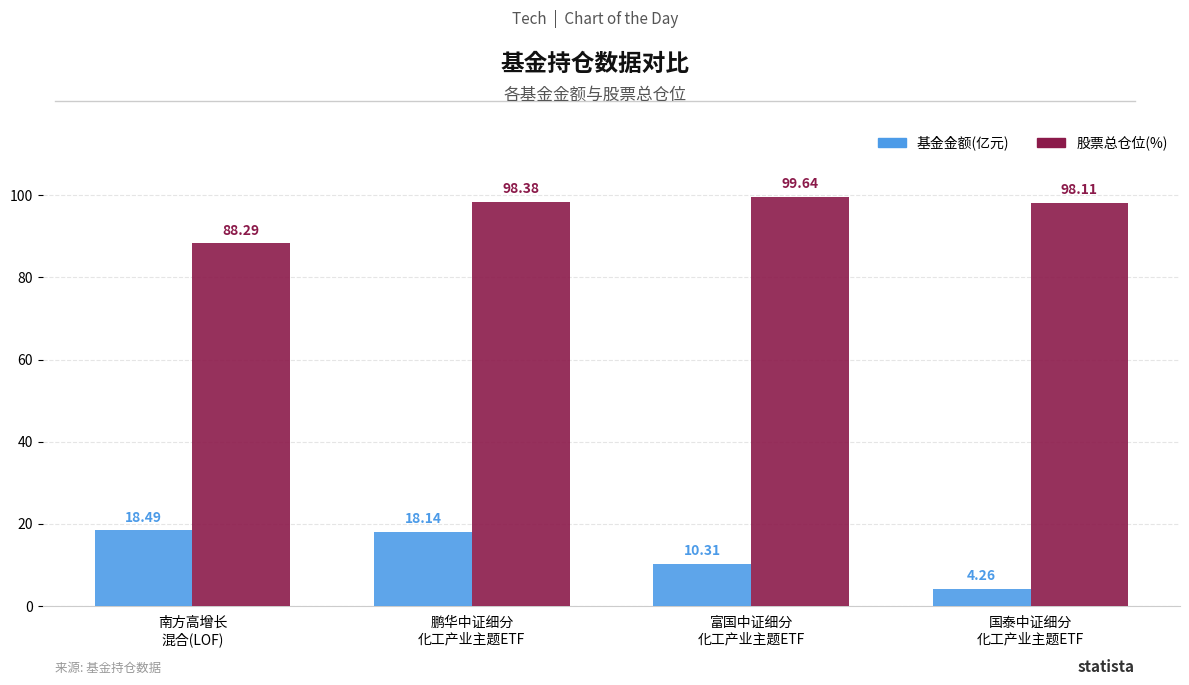

What is the total value across all series at 富国中证细分
化工产业主题ETF?

110.0